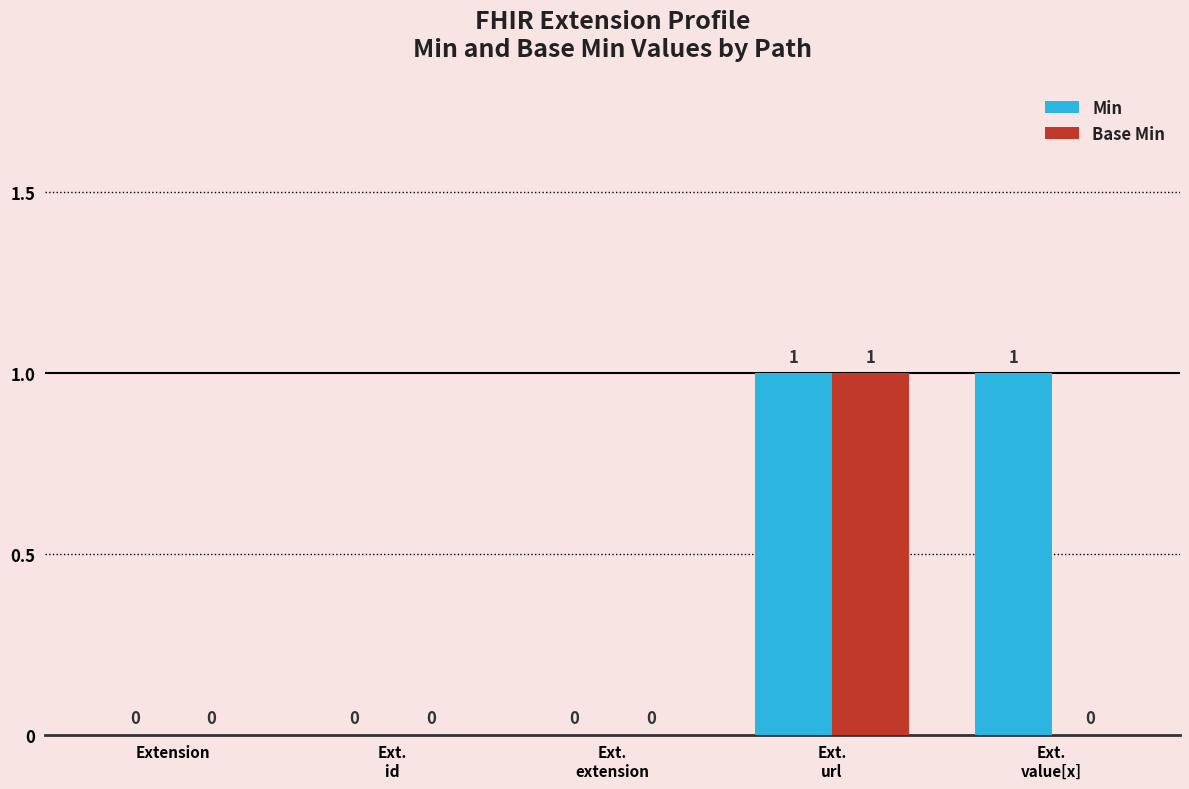

What are all the series names shown in the legend?

Min, Base Min